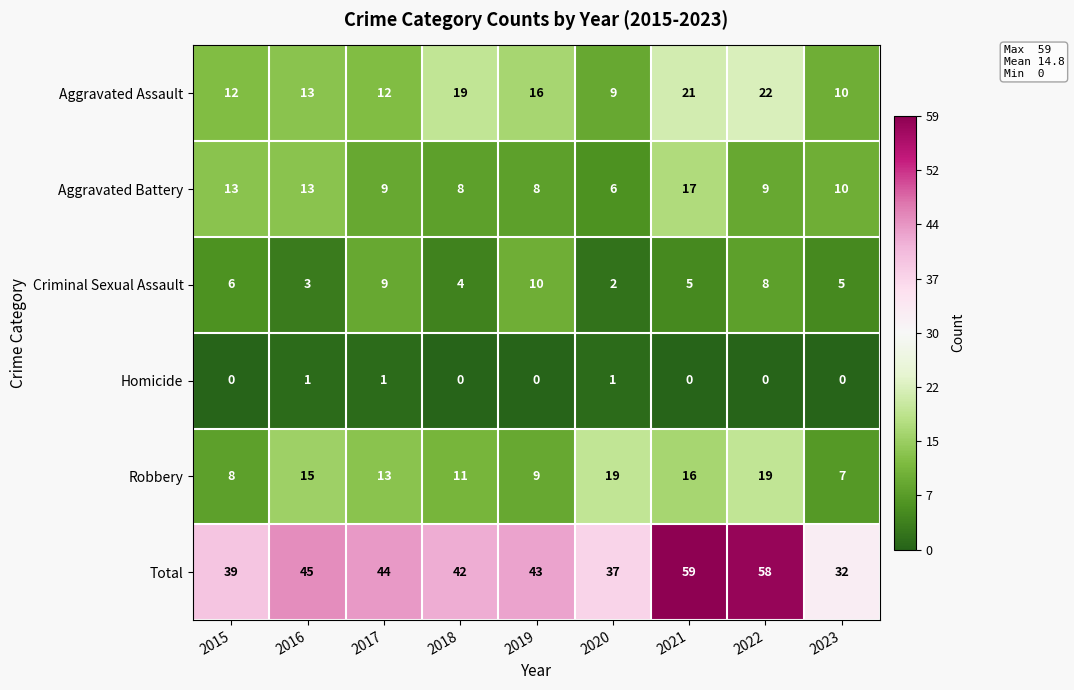

How many data points does each series have?

9